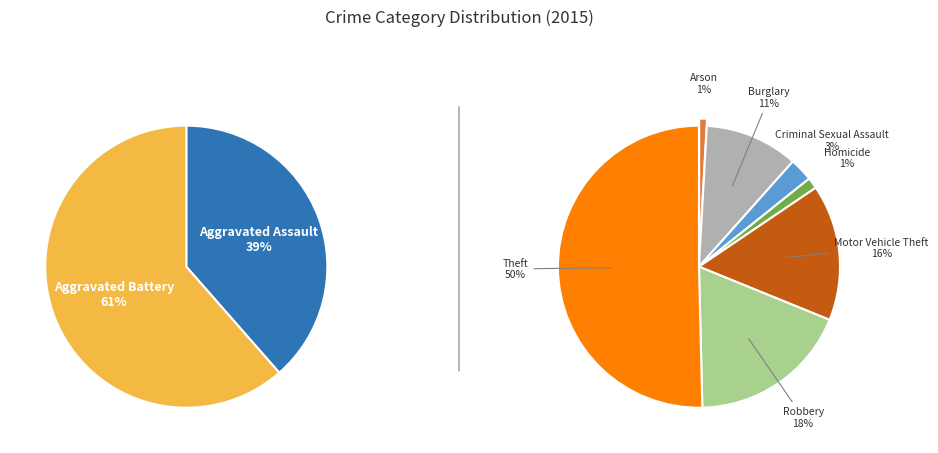

Does Theft account for over 50% of the chart?

No